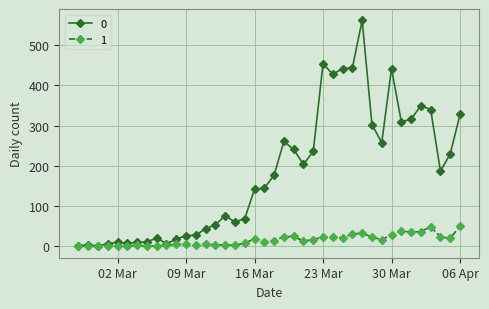

True or false: 1 has more than 1 interior local peaks.

True